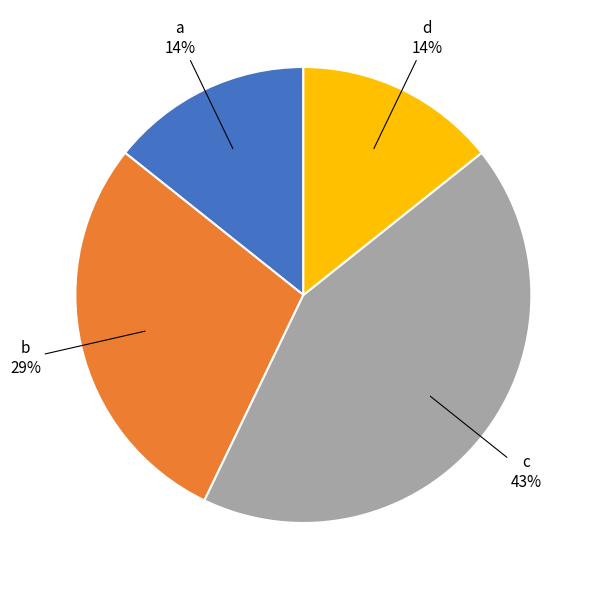

Is there any slice that represents more than half of the pie?

No